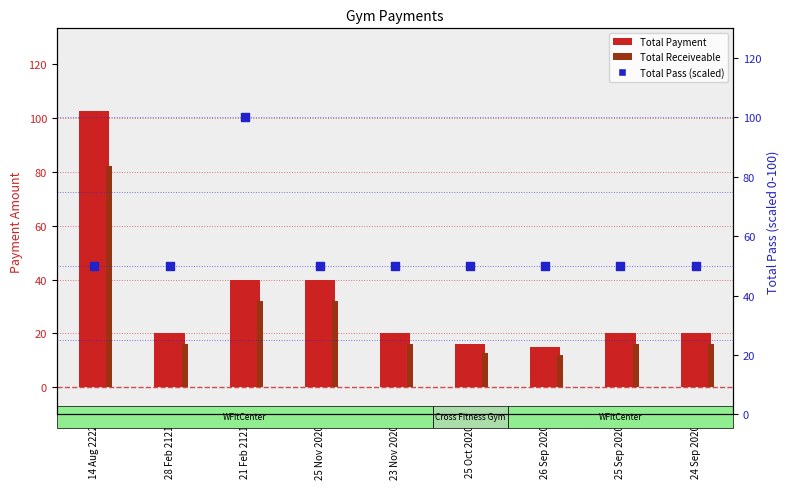

At which category is the sum across all series the highest?

14 Aug 2222